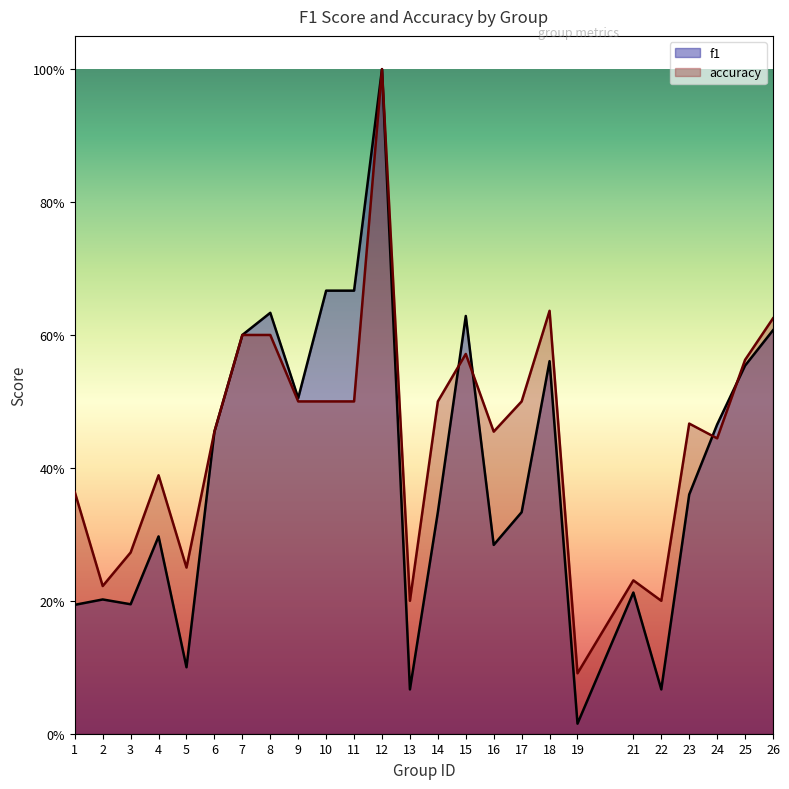

Does the chart display data point markers on the line(s)?

No